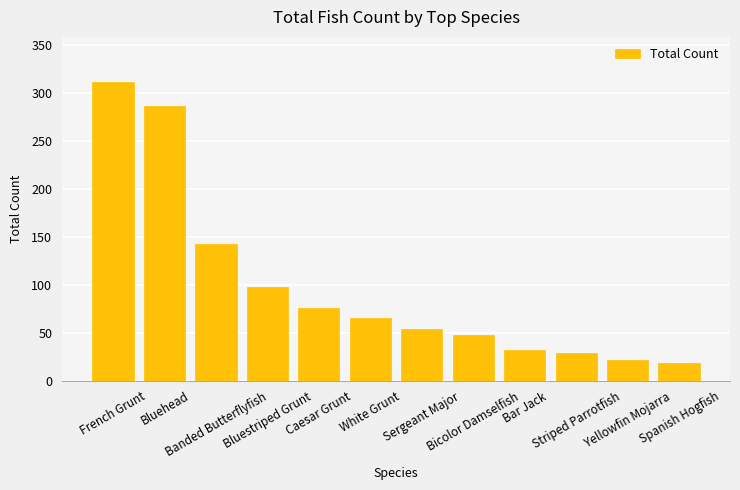

Rank the categories by value from highest to lowest.

French Grunt, Bluehead, Banded Butterflyfish, Bluestriped Grunt, Caesar Grunt, White Grunt, Sergeant Major, Bicolor Damselfish, Bar Jack, Striped Parrotfish, Yellowfin Mojarra, Spanish Hogfish